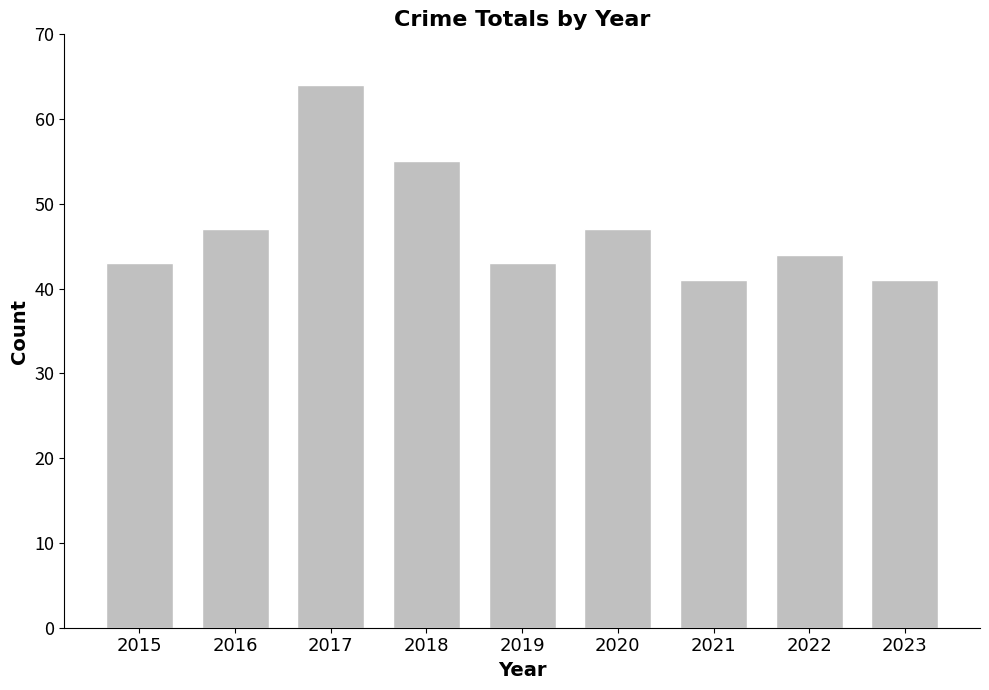

What is the sum of all values?

425